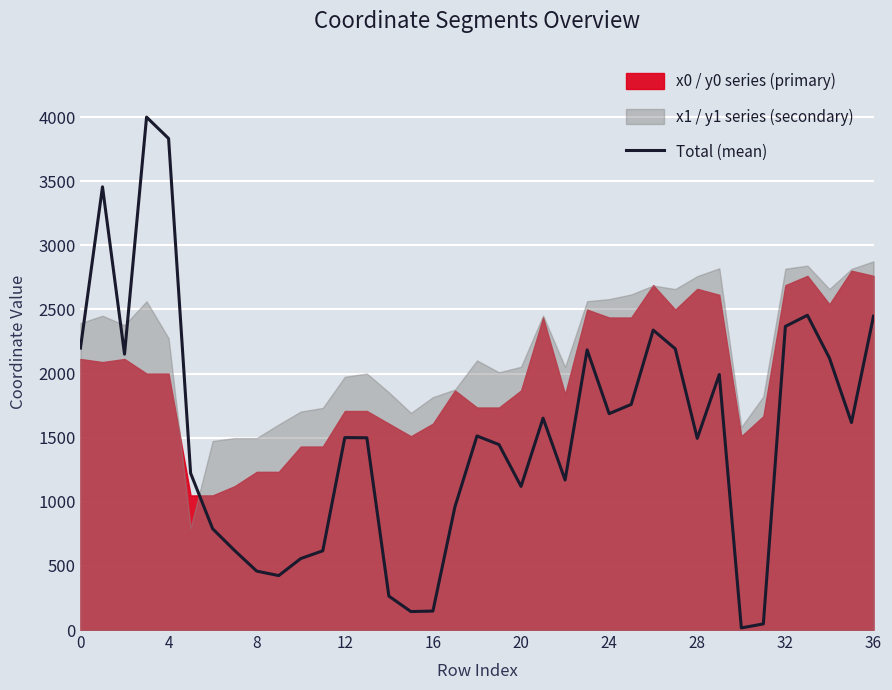

What is the highest value of the Total (mean) series?

4000.0